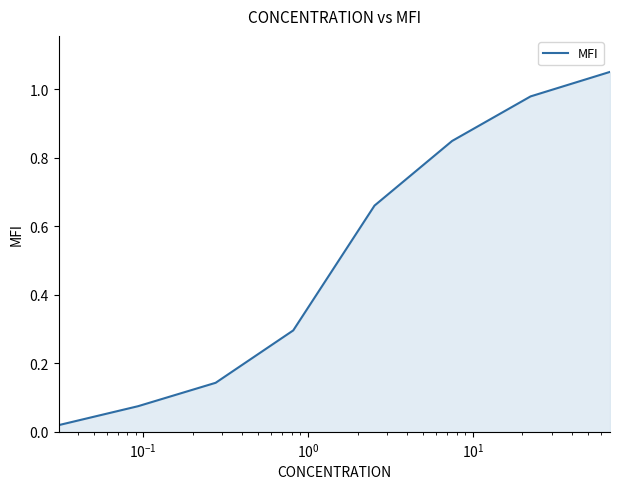

True or false: the data has more than 0 interior local peaks.

False